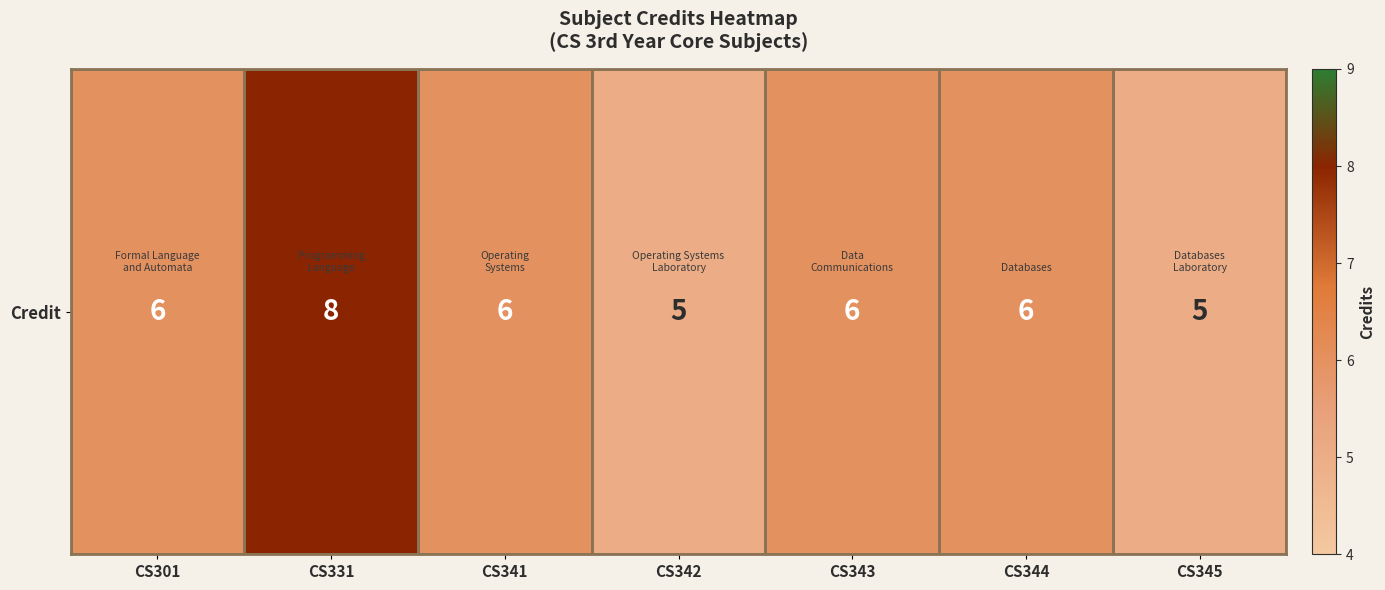

Where does the data first go above 6?

CS331